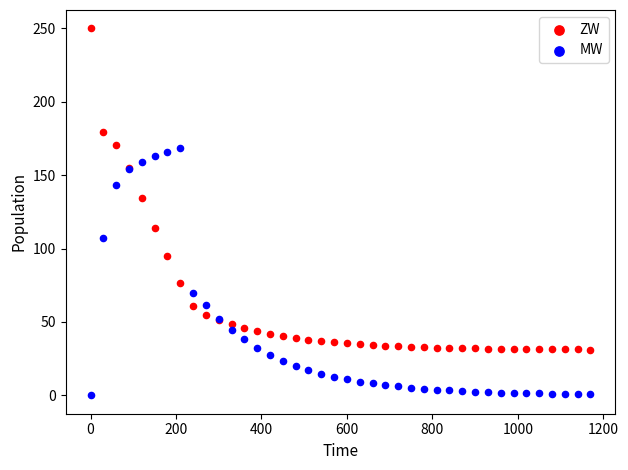

Which series contains the lowest Y value?

MW